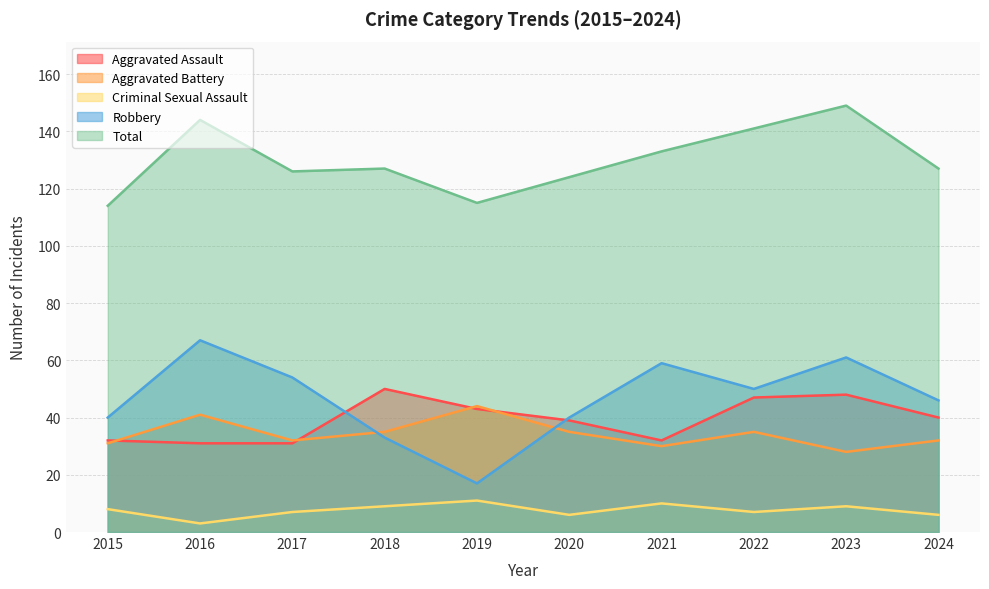

How many lines are shown in the chart?

5